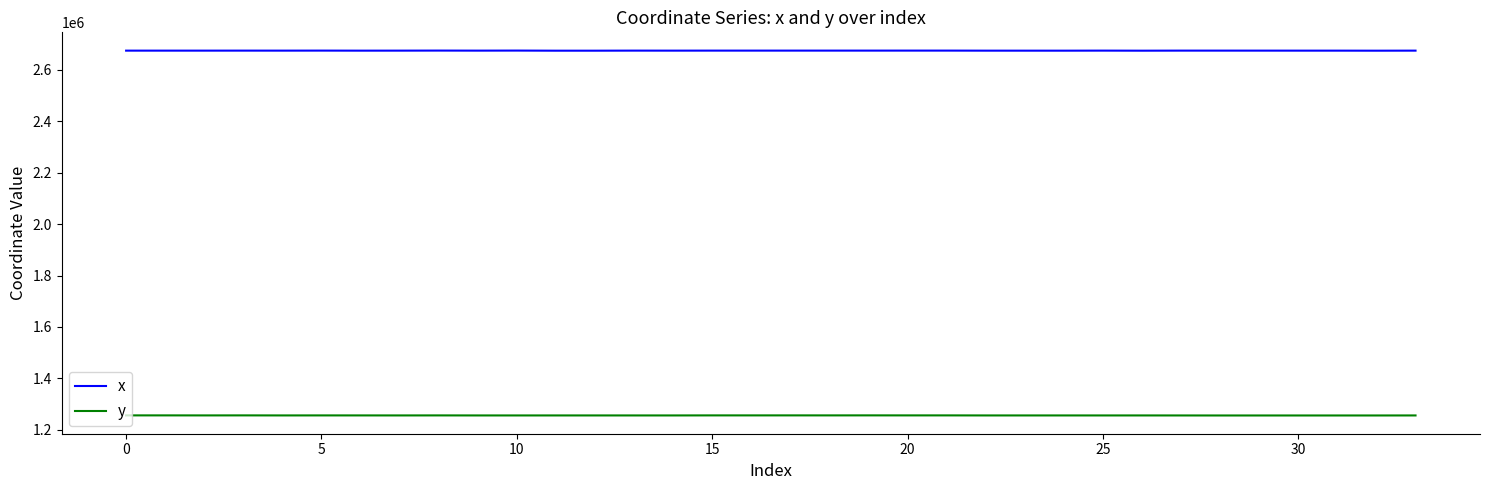

What is the sum of all y values?

42705720.0